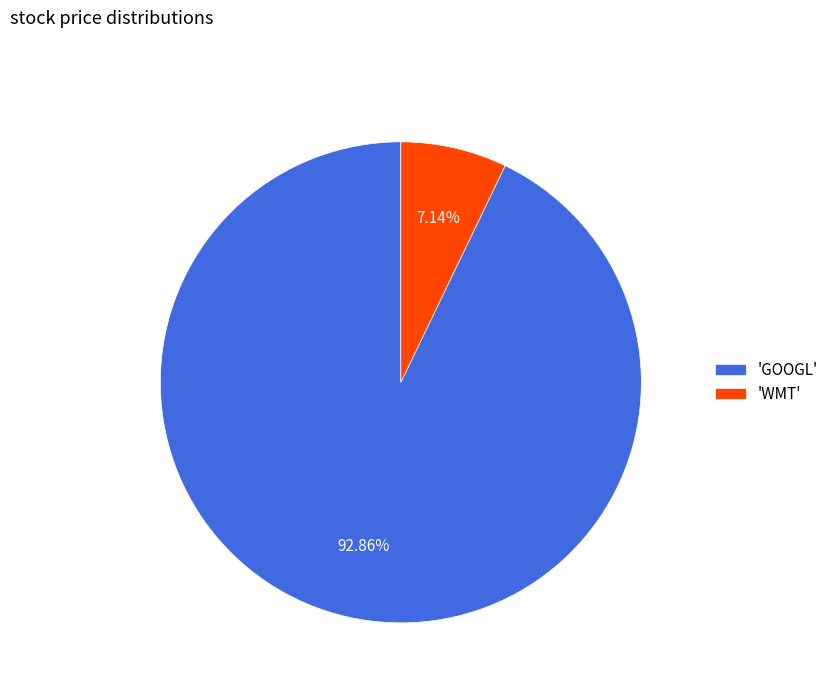

Rank the categories by value from lowest to highest.

'WMT', 'GOOGL'